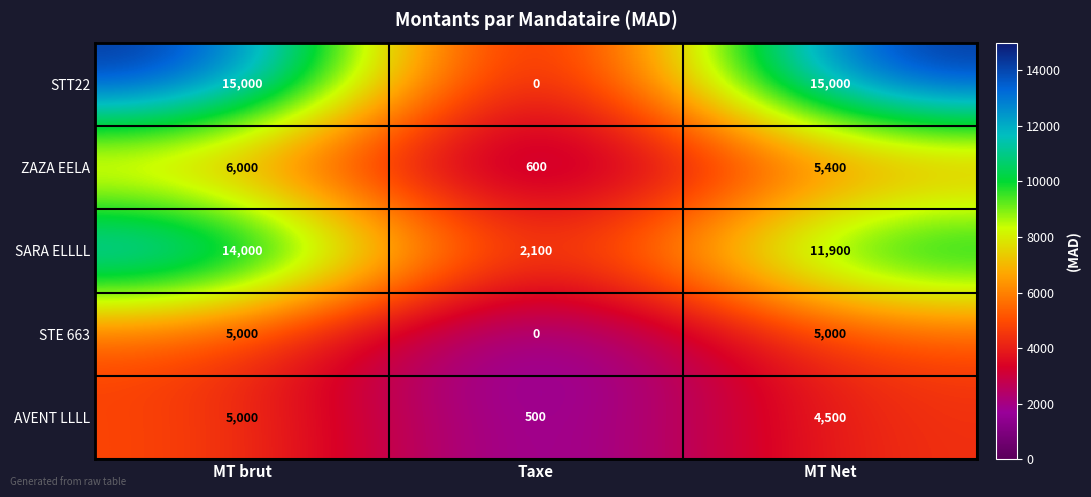

Which series has the largest total across all categories?

STT22